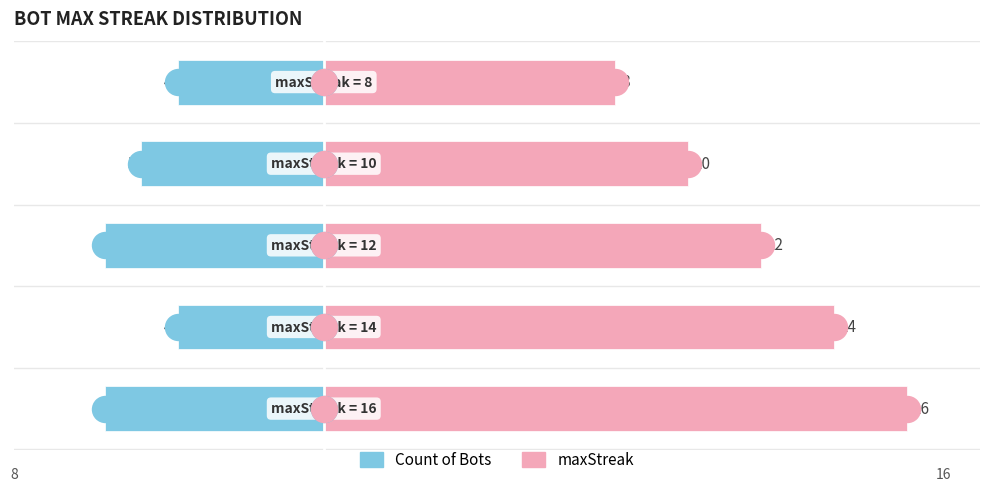

At how many categories does at least one series exceed -4?

5